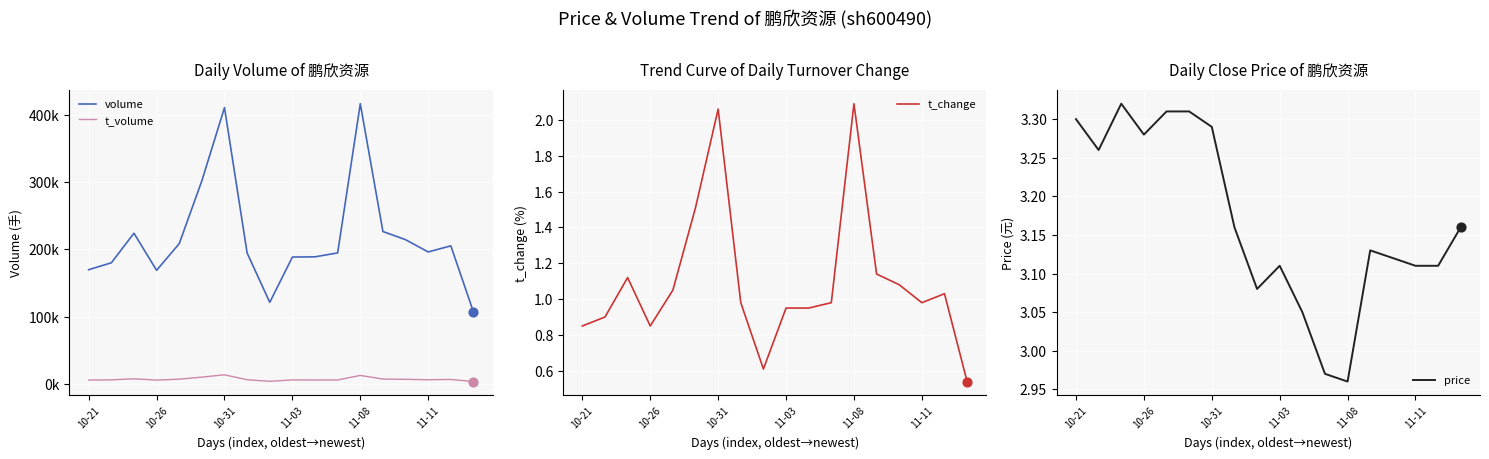

What are all the series names shown in the legend?

volume, t_volume, t_change, price